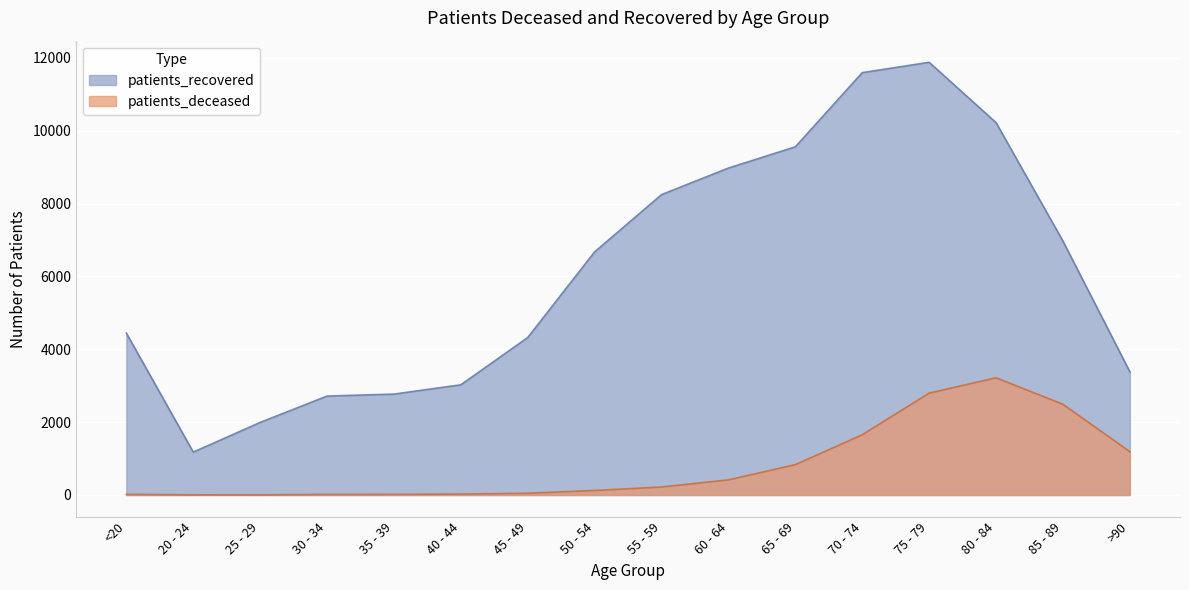

Does the chart display data point markers on the line(s)?

No